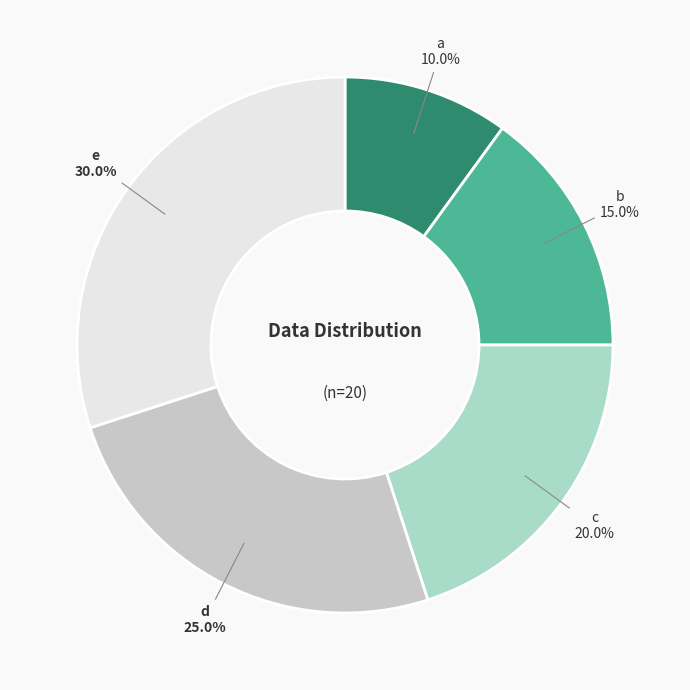

Is it true that a is 10% of the pie?

True